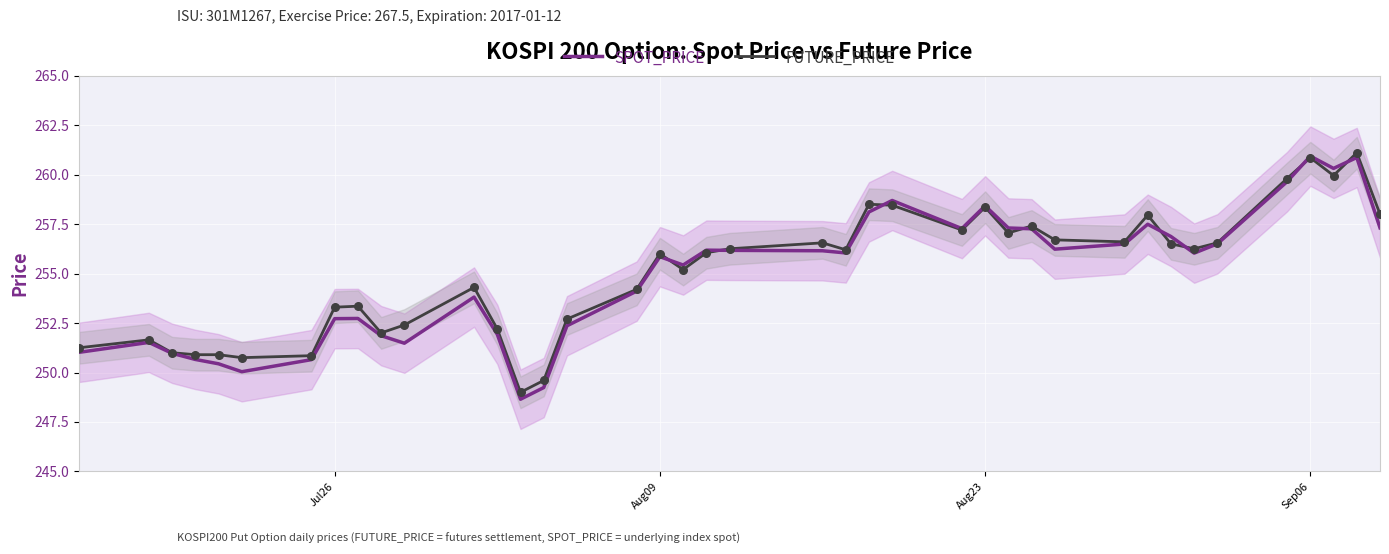

At how many categories does at least one series exceed 258?

7